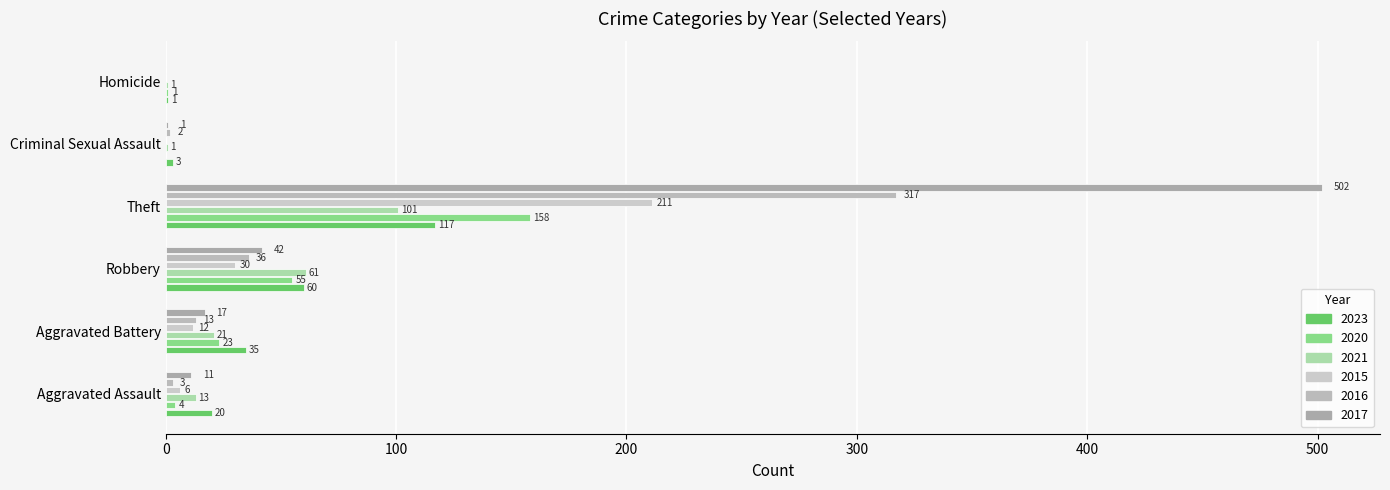

What are all the series names shown in the legend?

2023, 2020, 2021, 2015, 2016, 2017